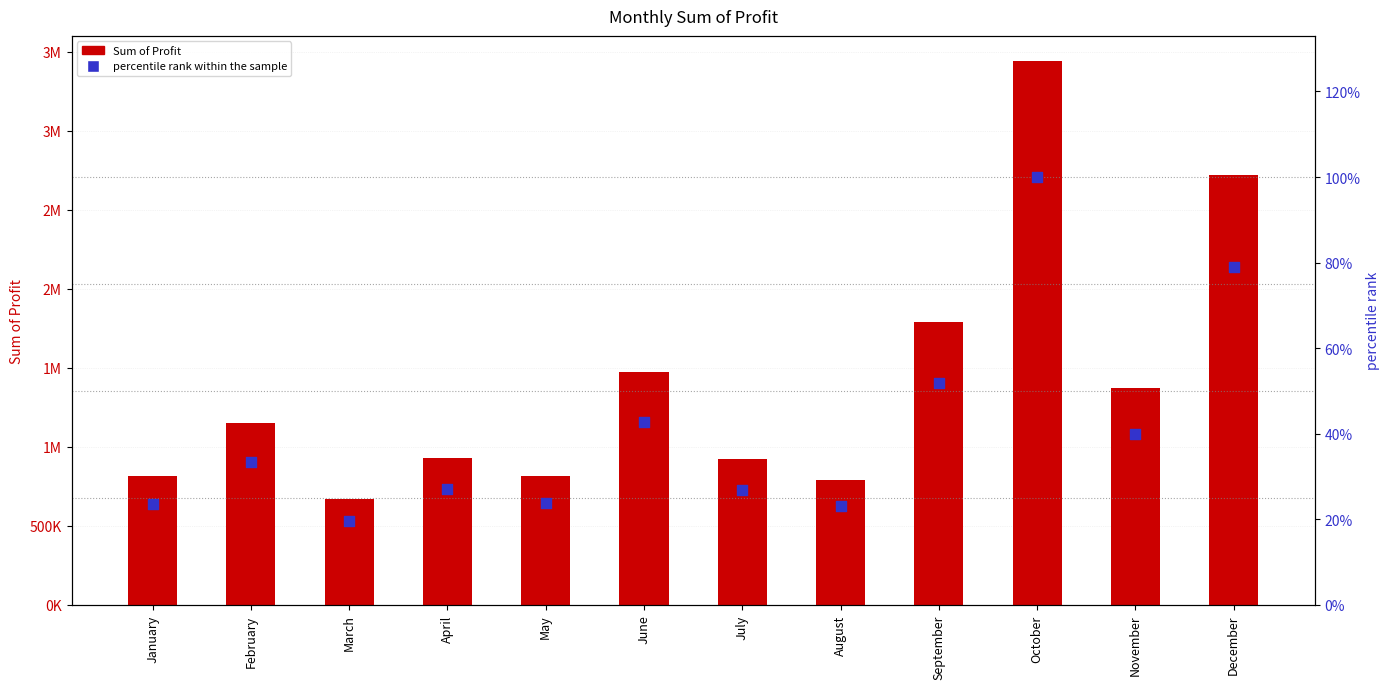

Is the value of Sum of Profit at April greater than the value of percentile rank within the sample at September?

Yes